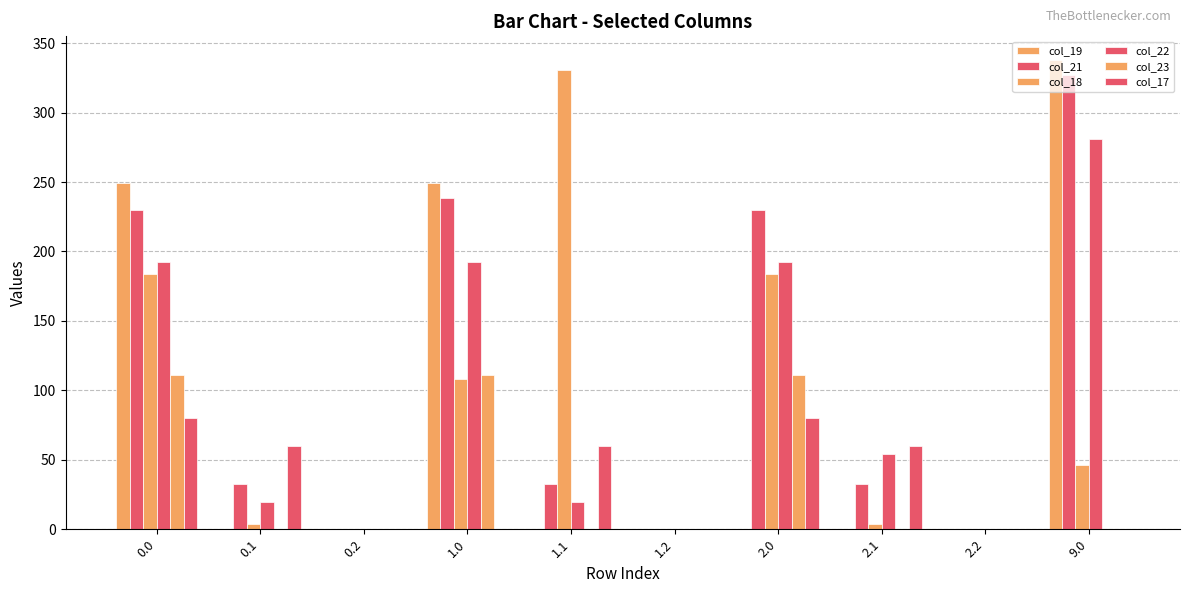

Is the value of col_19 at 9.0 greater than the value of col_22 at 2.2?

Yes